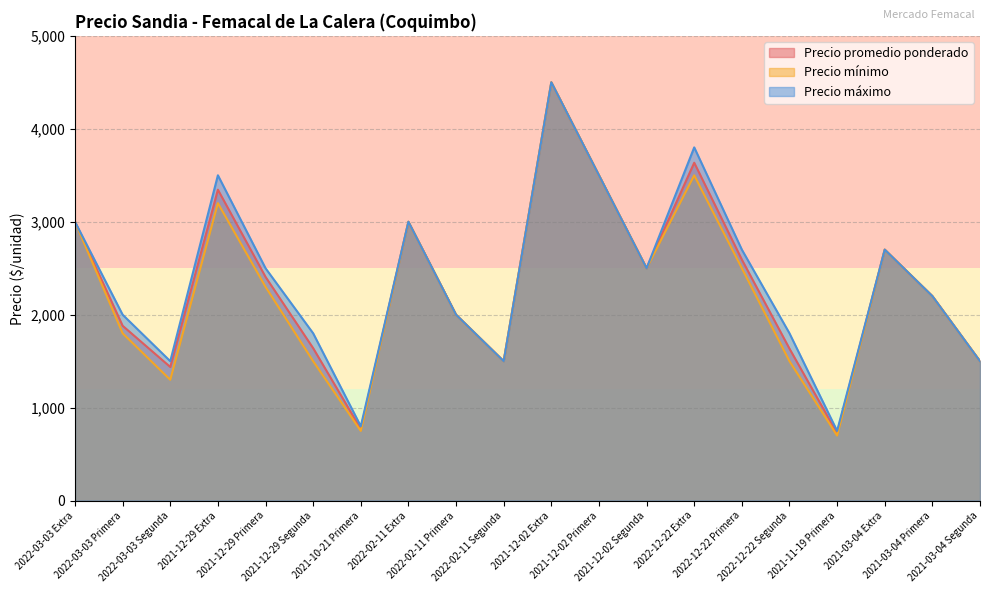

Where does the Precio promedio ponderado series first go above 2407?

2022-03-03 Extra